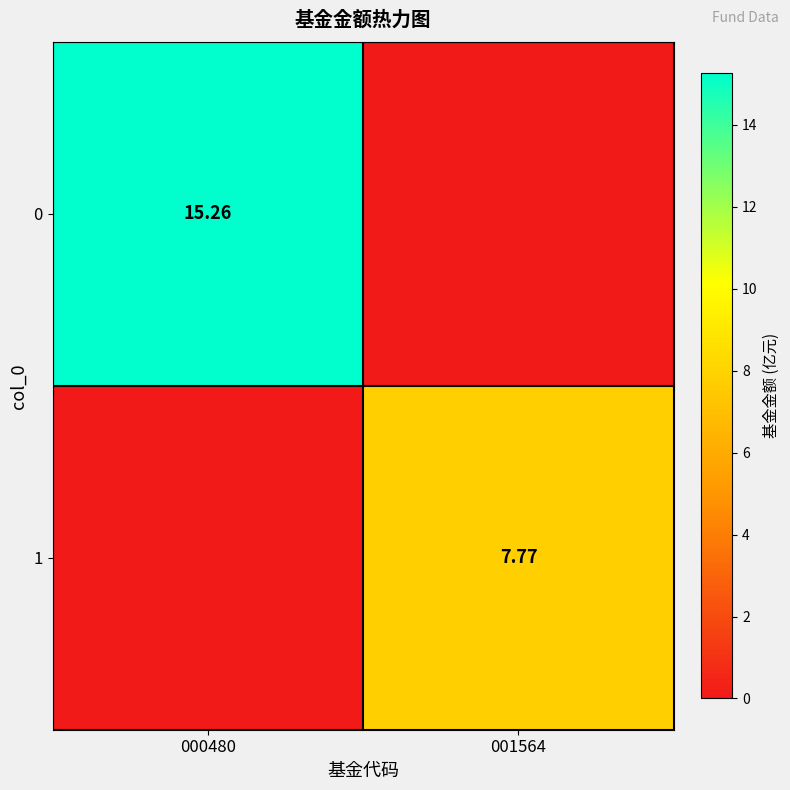

What is the sum of the 1 values at 000480 and 001564?

7.8